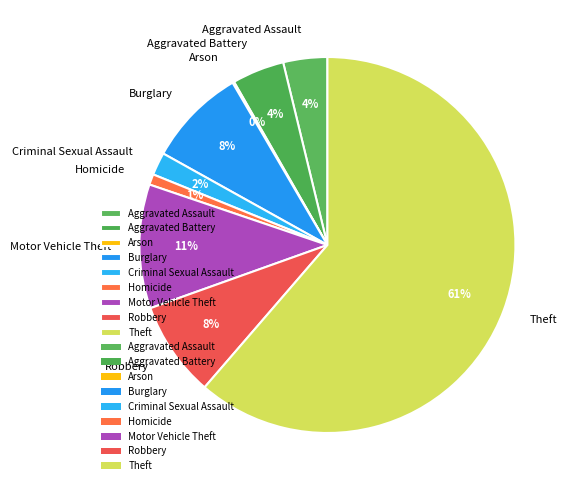

Is the sum of Aggravated Battery and Robbery greater than half?

No